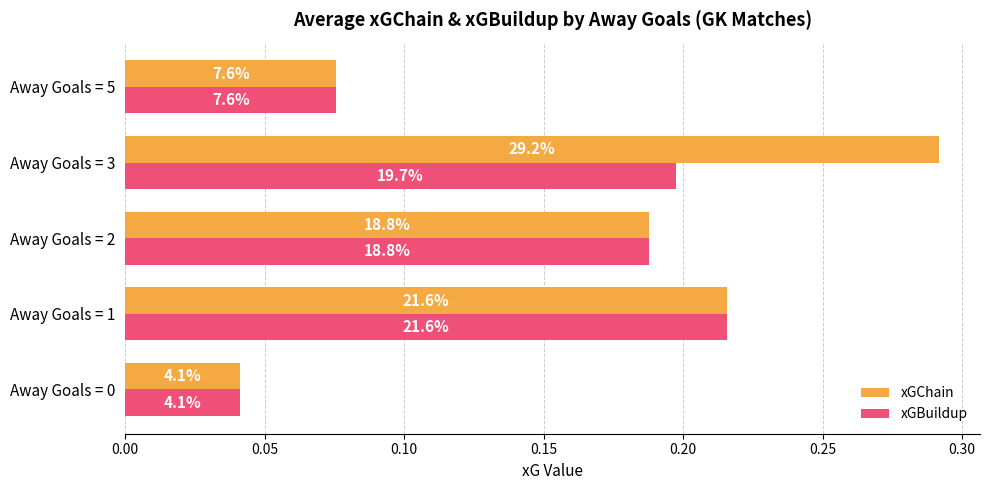

What are all the series names shown in the legend?

xGChain, xGBuildup